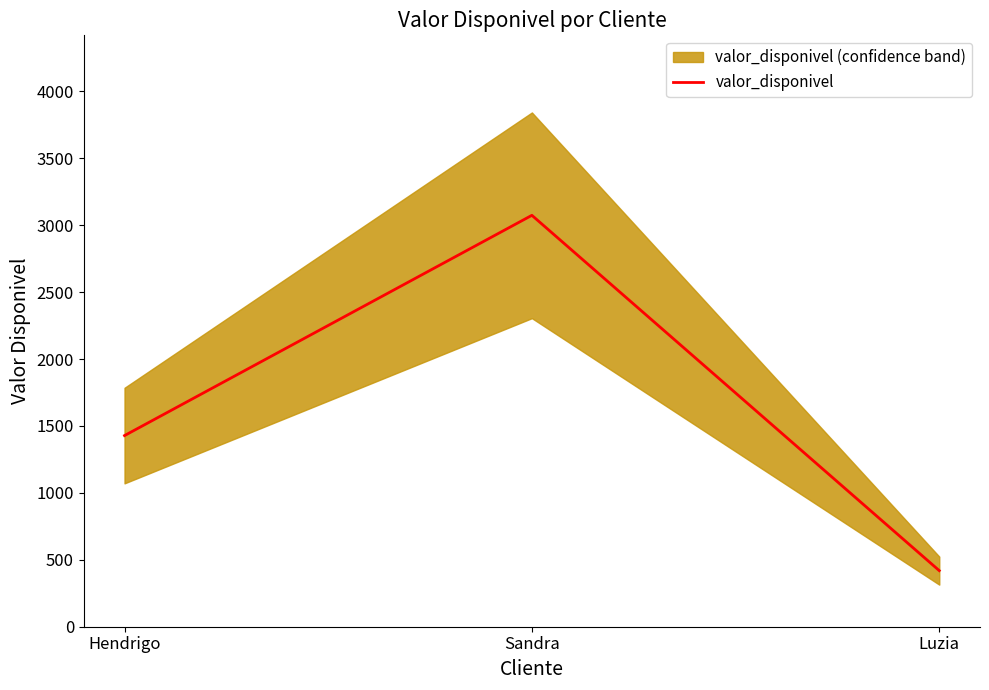

How many values exceed 1428?

2